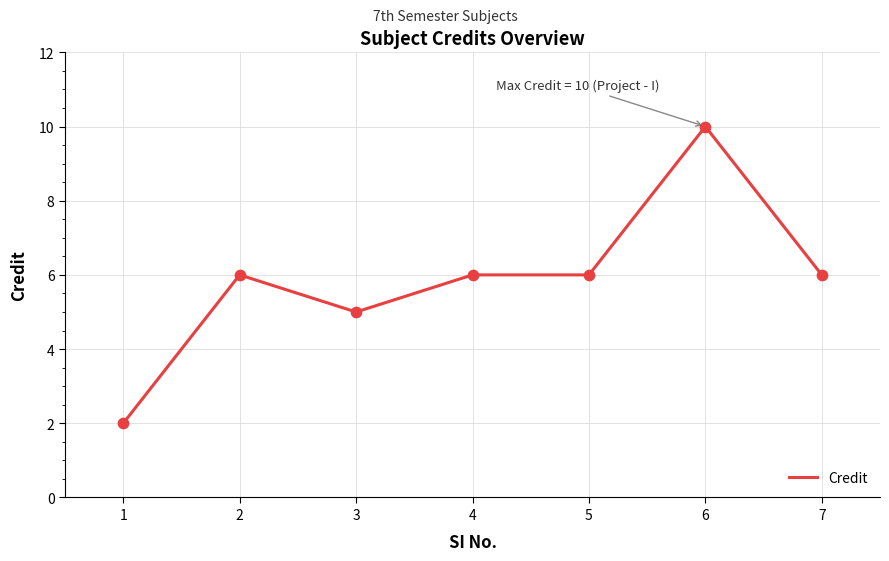

What is the change in value from 1 to 2?

+4